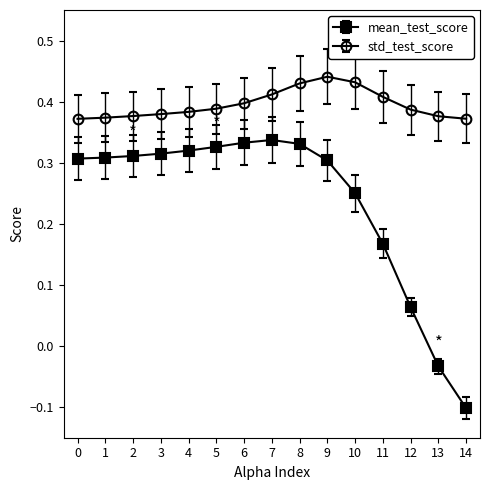

True or false: mean_test_score and std_test_score intersect in this chart.

False